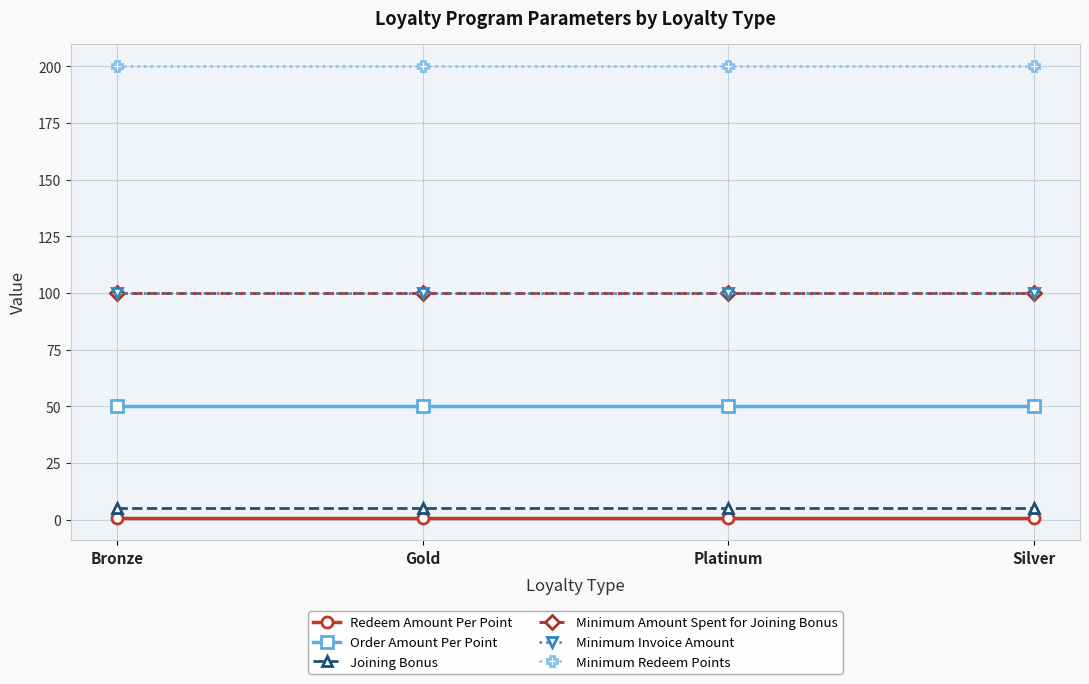

What is the sum of all Minimum Redeem Points values?

800